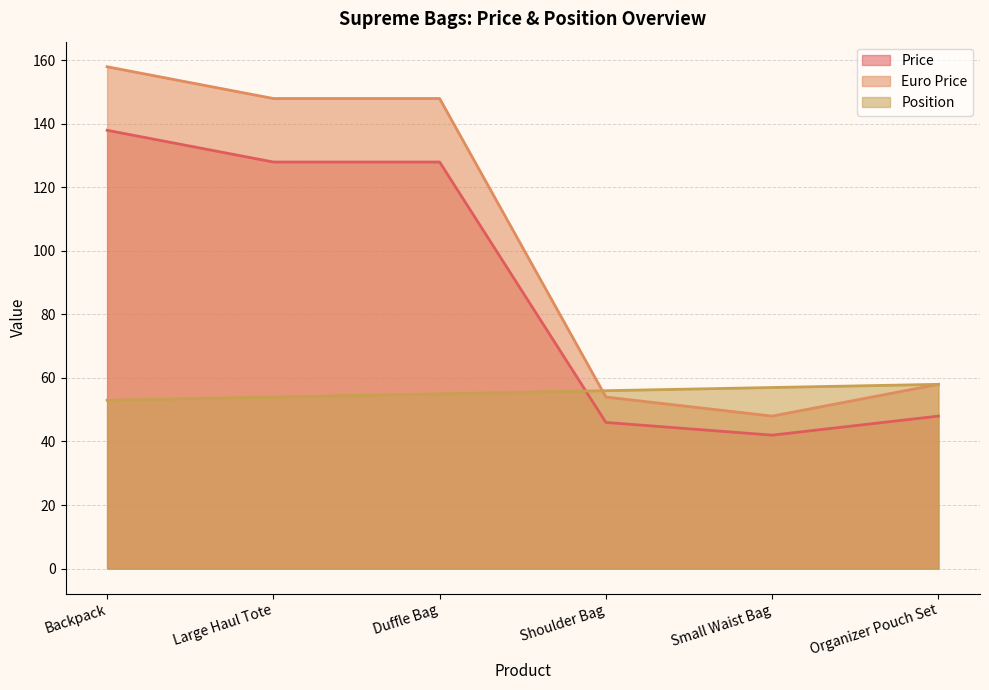

Is it true that Price equals 18 at Small Waist Bag?

False